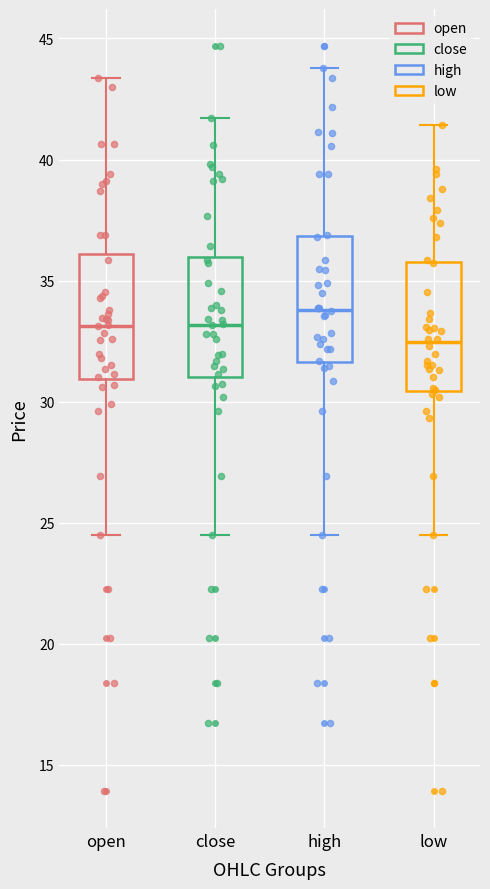

Reading left to right, transcribe this box plot: for each box, give where its median line is, the range the box spans, and where its two whiskers end, as read against the y-axis. The values are not printed on the chart, so give them approximately, as read against the axis.

open: median 33.0, box 31.0 to 36.0, whiskers 24.5 to 43.5
close: median 33.0, box 31.0 to 36.0, whiskers 24.5 to 41.5
high: median 34.0, box 31.5 to 37.0, whiskers 24.5 to 44.0
low: median 32.5, box 30.5 to 36.0, whiskers 24.5 to 41.5